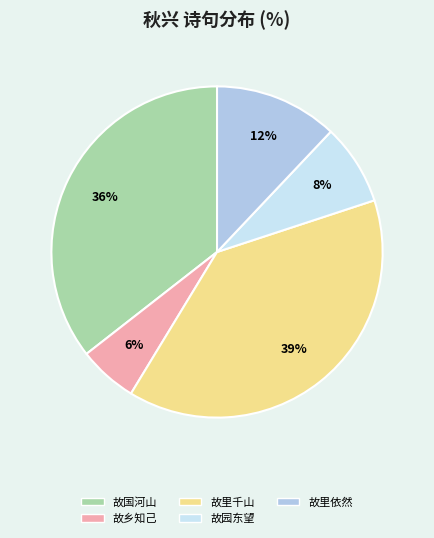

To the nearest percent, what is the average slice percentage?

20%